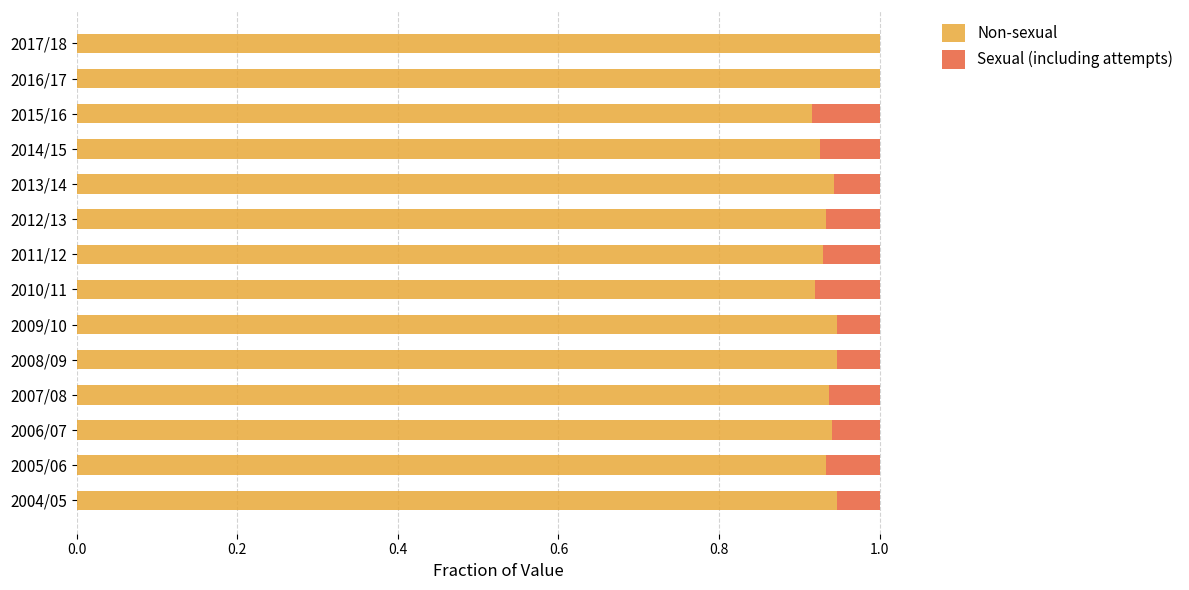

What is the total value across all series at 2008/09?

1.0